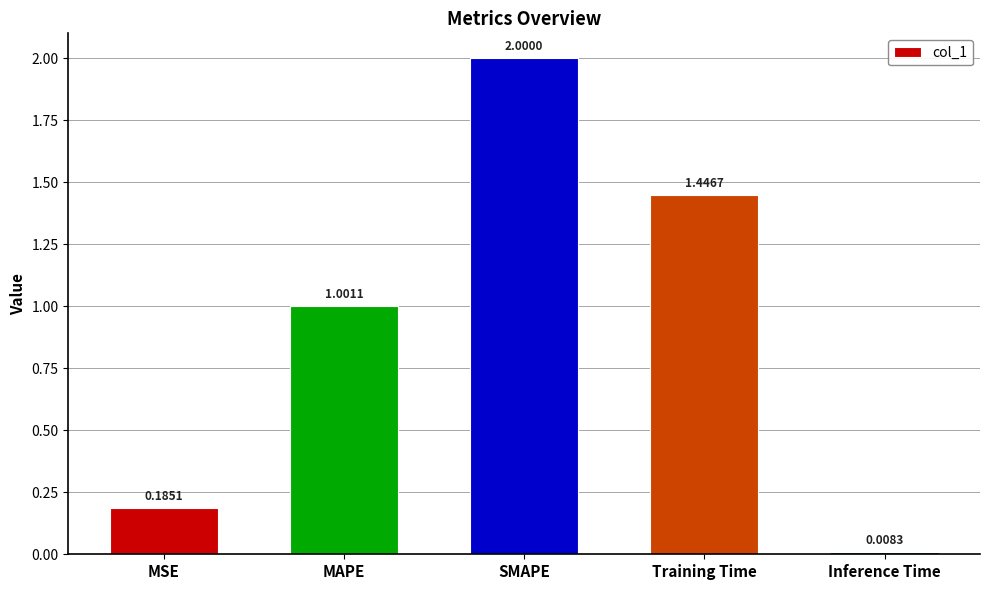

What is the label of the 4th bar from the left?

Training Time